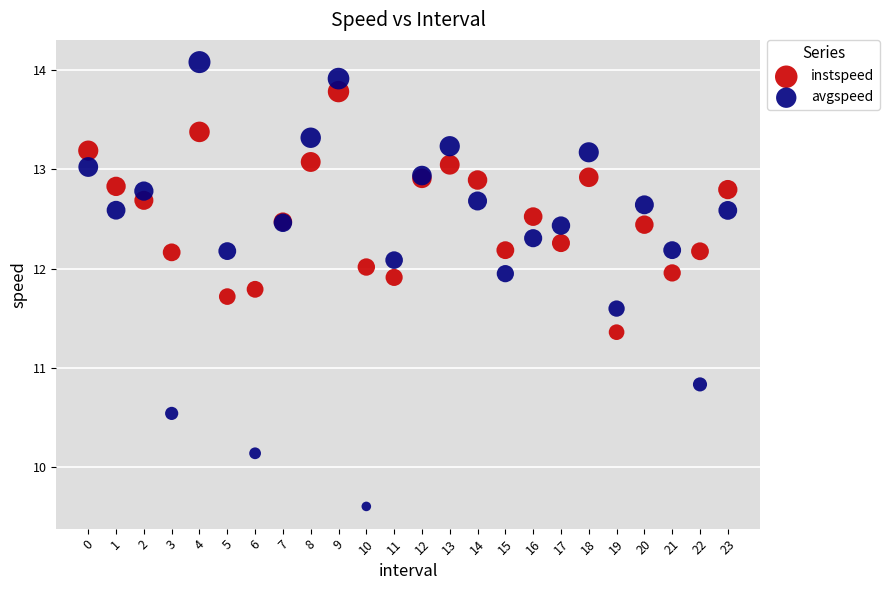

In the avgspeed series, what Y value is closest to 11?

10.8